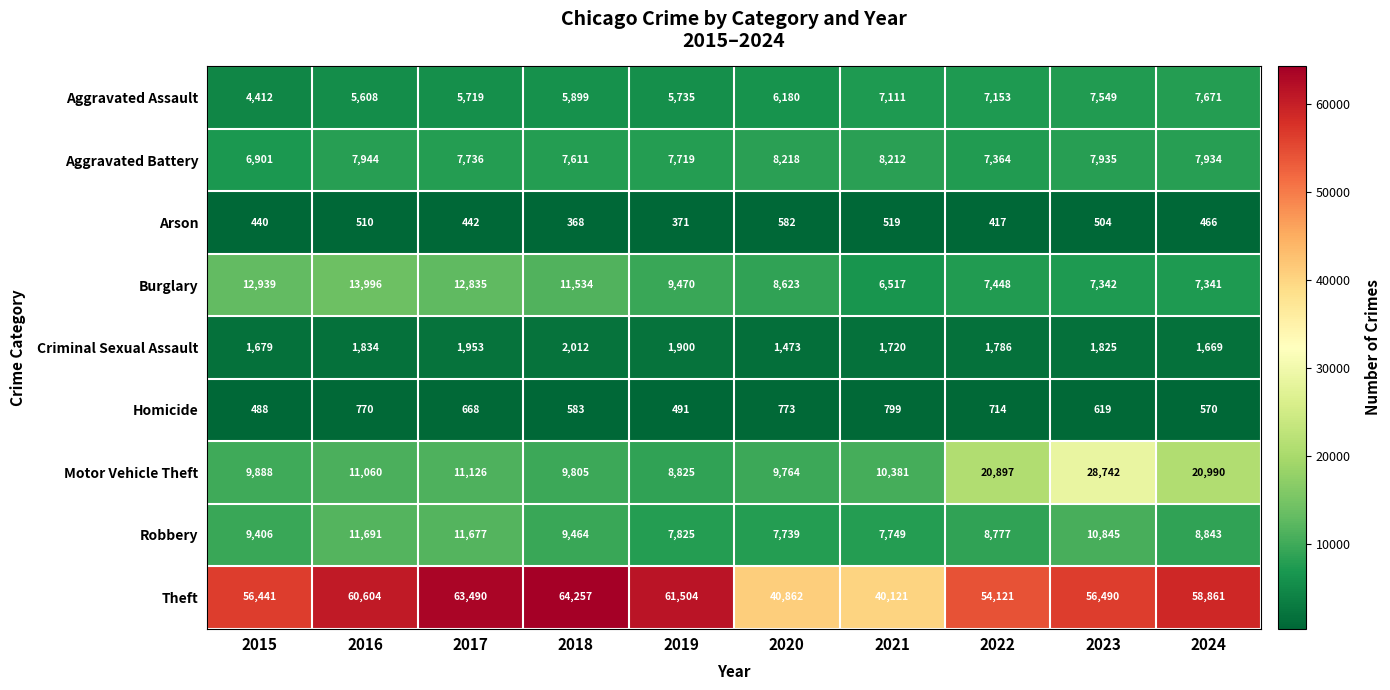

Count the number of data series in this chart.

9